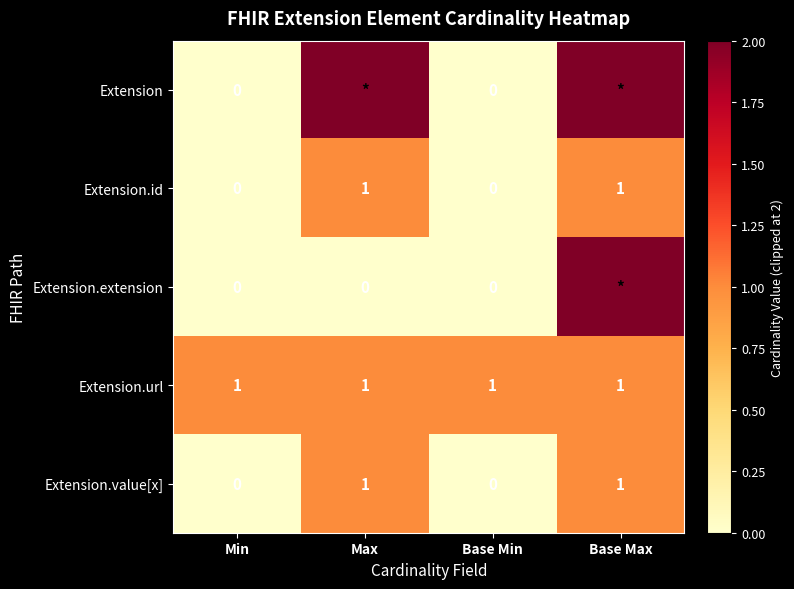

True or false: Extension.url has a value of 0 at Base Min.

False